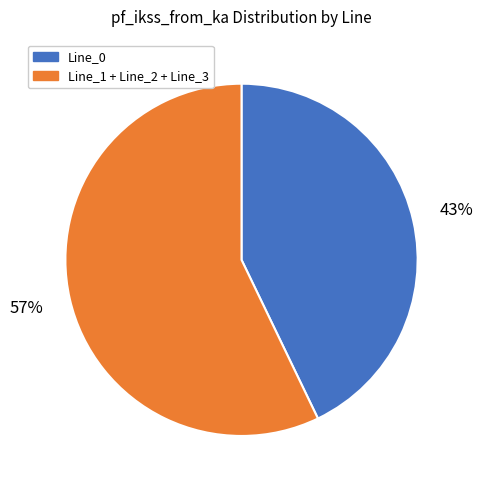

Does any single category account for the majority?

Yes